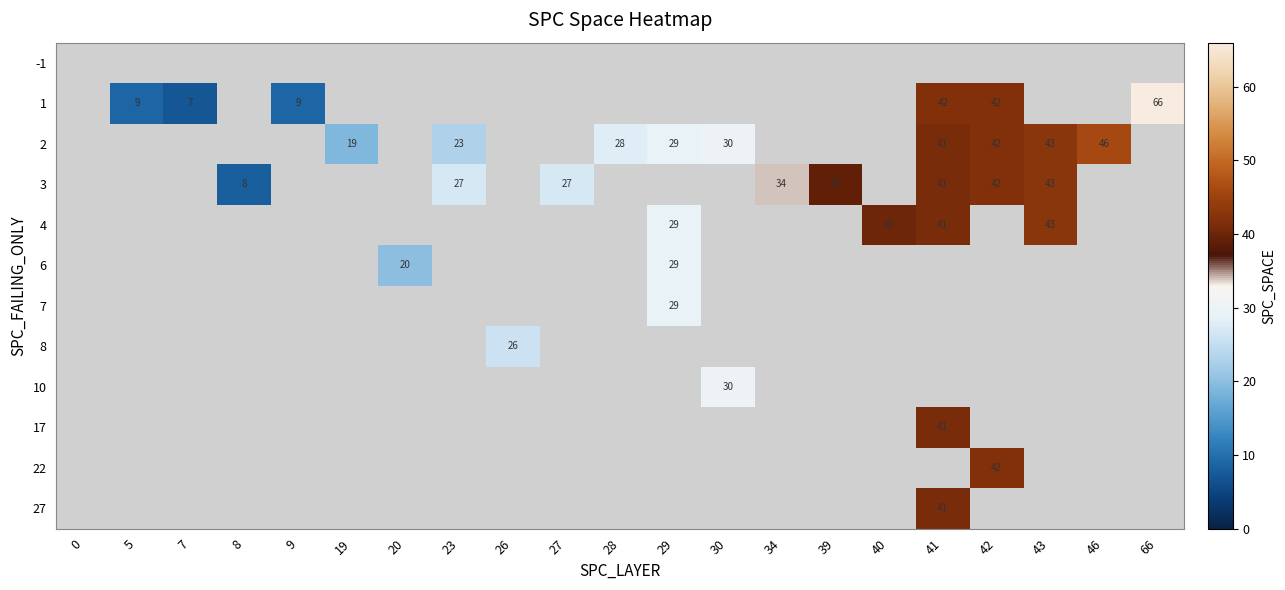

What is the difference between the 2 values at 43 and 19?

24